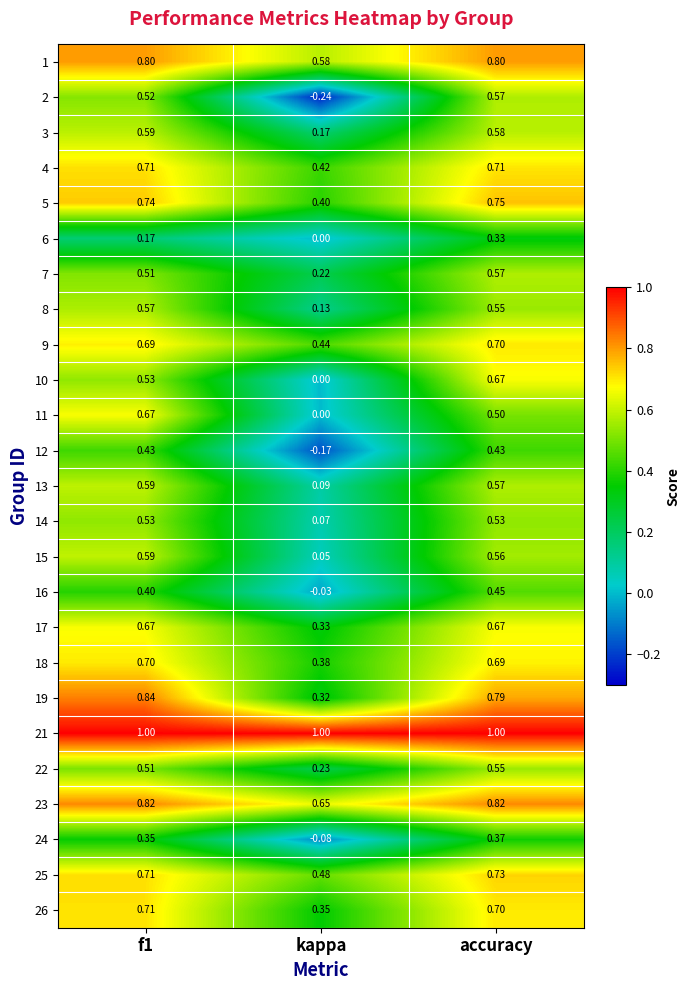

Is the value of 18 at f1 greater than the value of 23 at kappa?

Yes